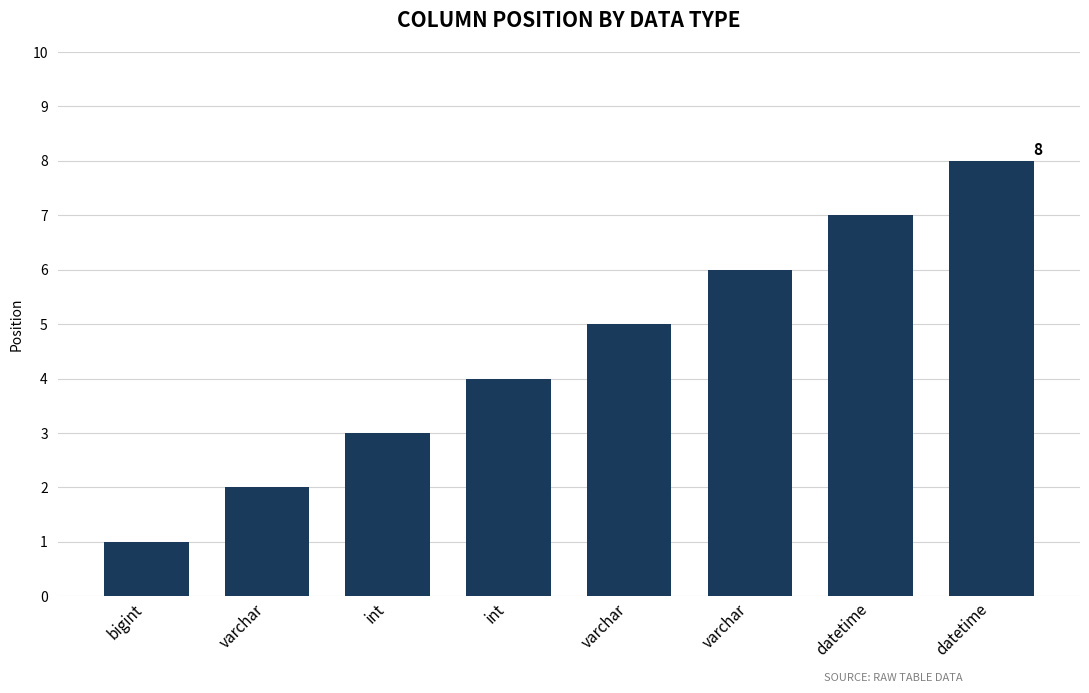

Where is the data nearest to the value 4?

int